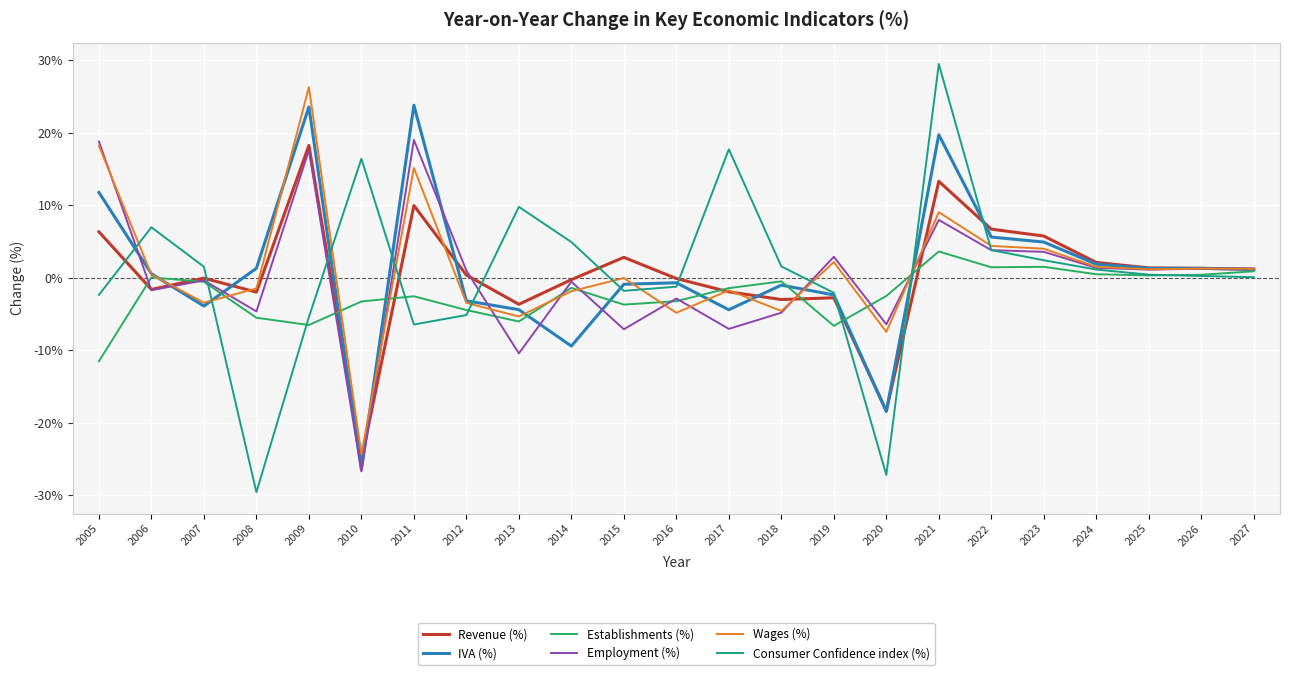

True or false: Consumer Confidence index (%) has a value of 29.5 at 2021.

True